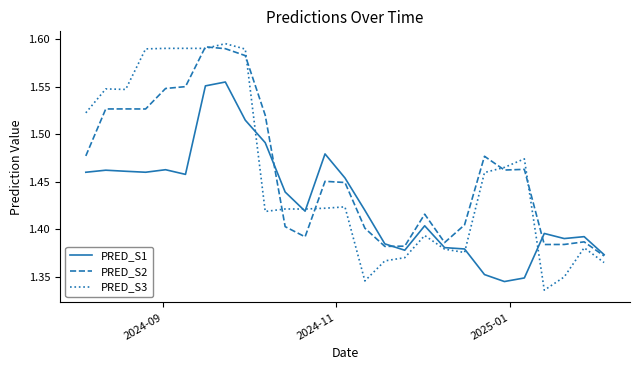

Which series has the largest range (max minus min)?

PRED_S3